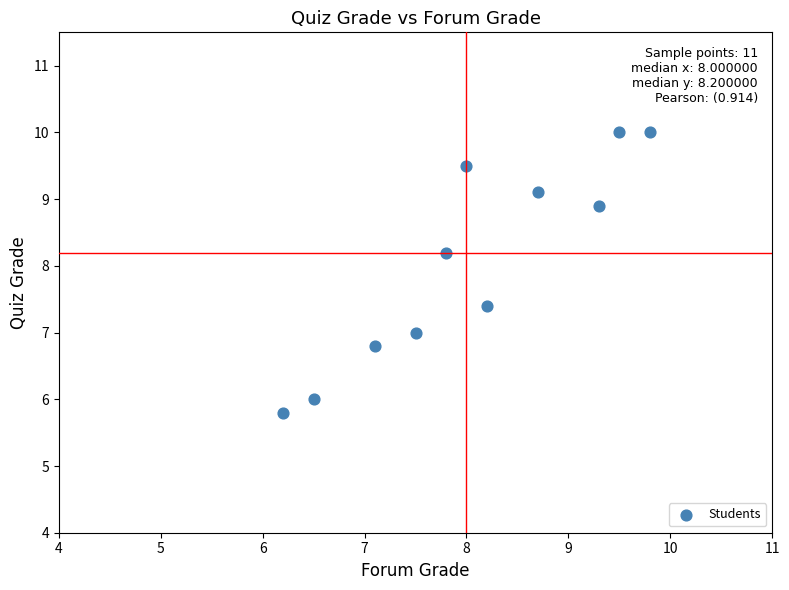

What is the range of X values (max minus min)?

3.6